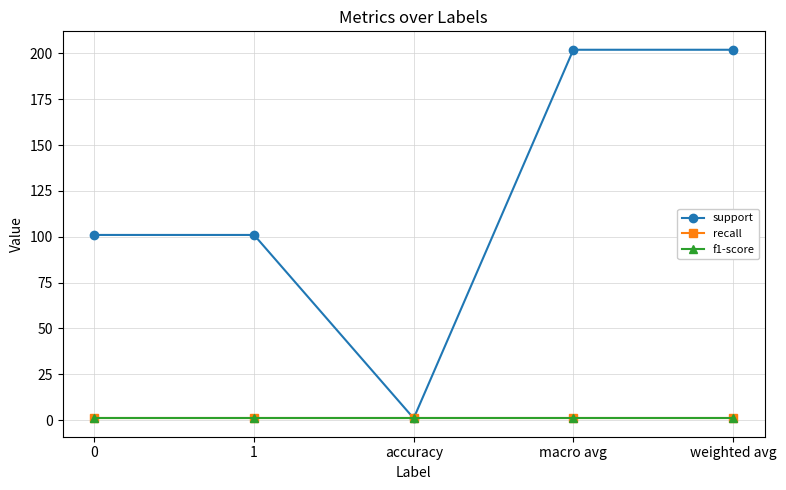

Reading left to right, what are all the values shown in this chart?

support: 0=101	1=101	accuracy=1	macro avg=202	weighted avg=202
recall: 0=1	1=1	accuracy=1	macro avg=1	weighted avg=1
f1-score: 0=1	1=1	accuracy=1	macro avg=1	weighted avg=1